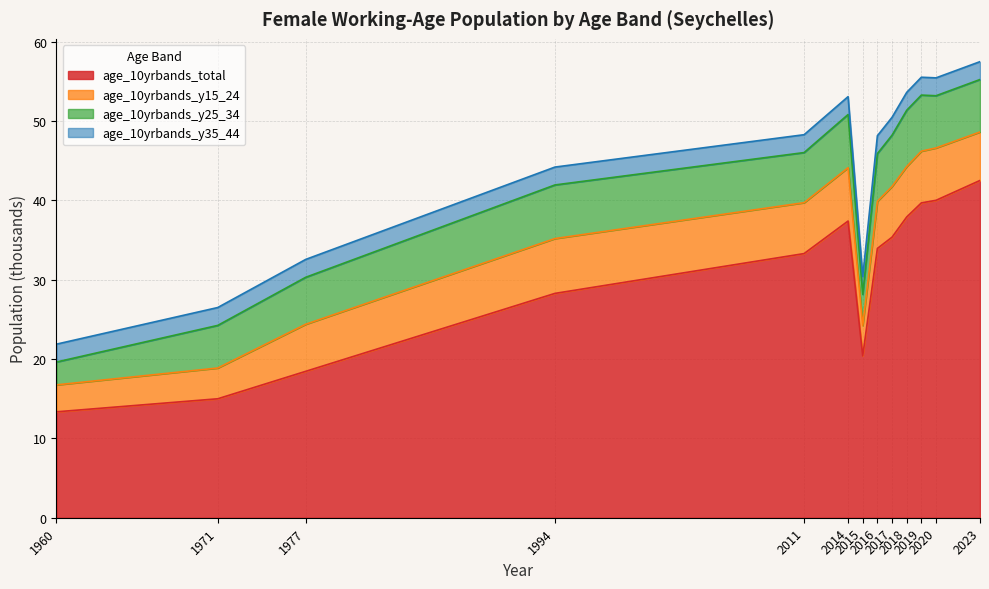

What is the difference between the age_10yrbands_total values at 1994 and 1971?

13.3